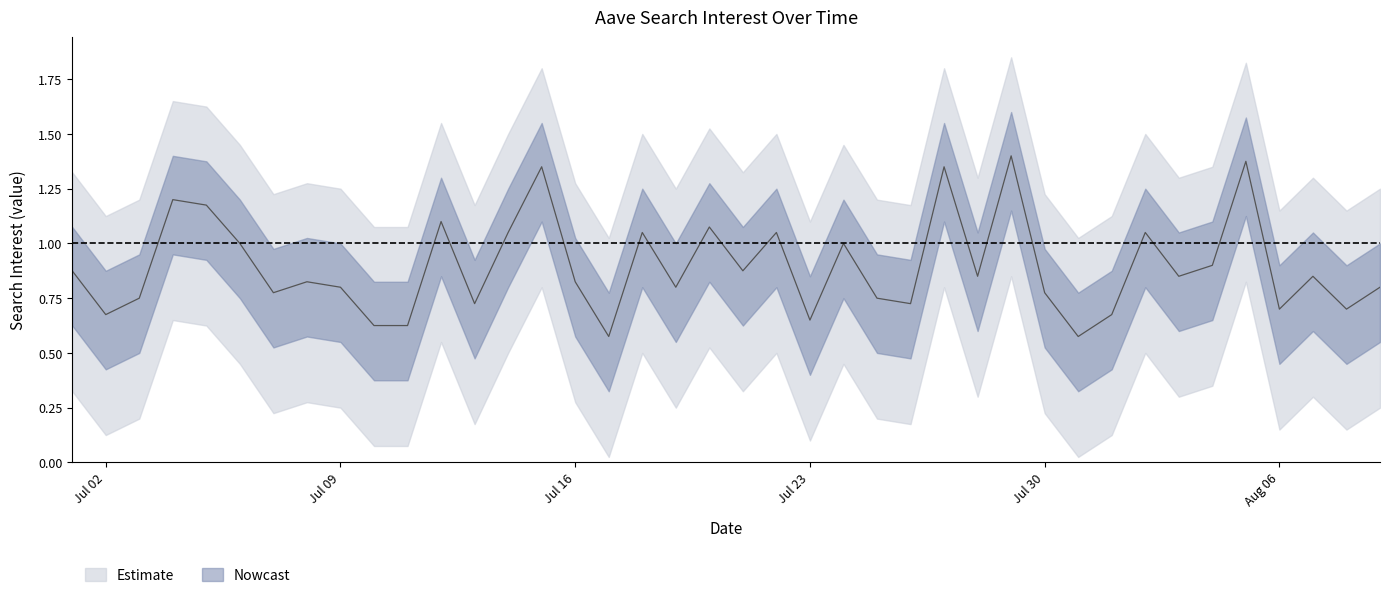

How many lines are shown in the chart?

1